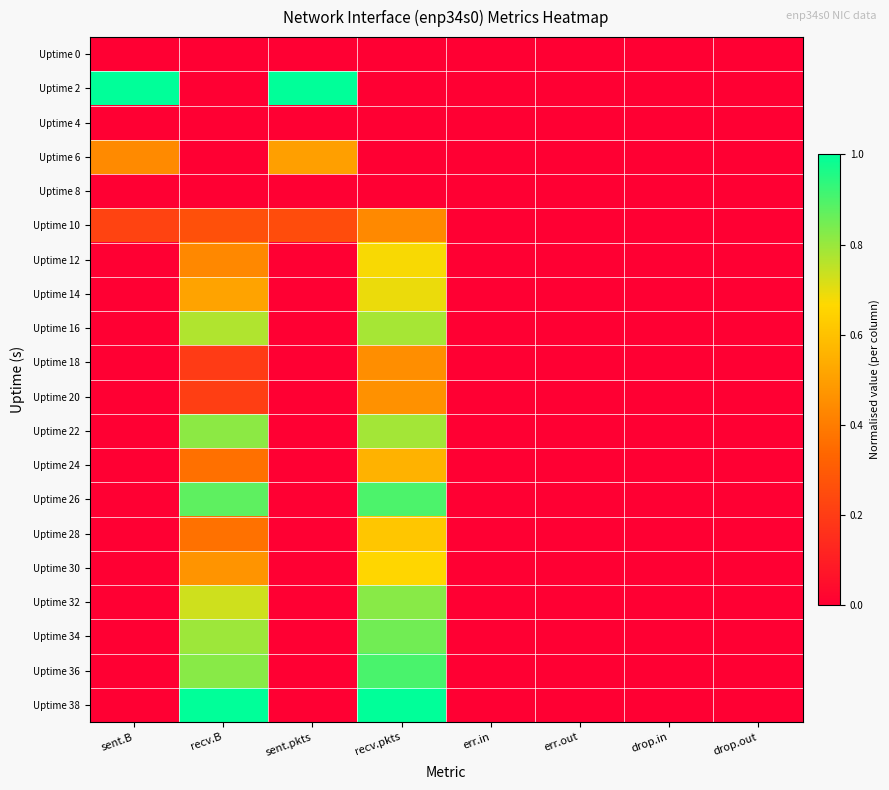

At which category is the sum across all series the highest?

recv.pkts